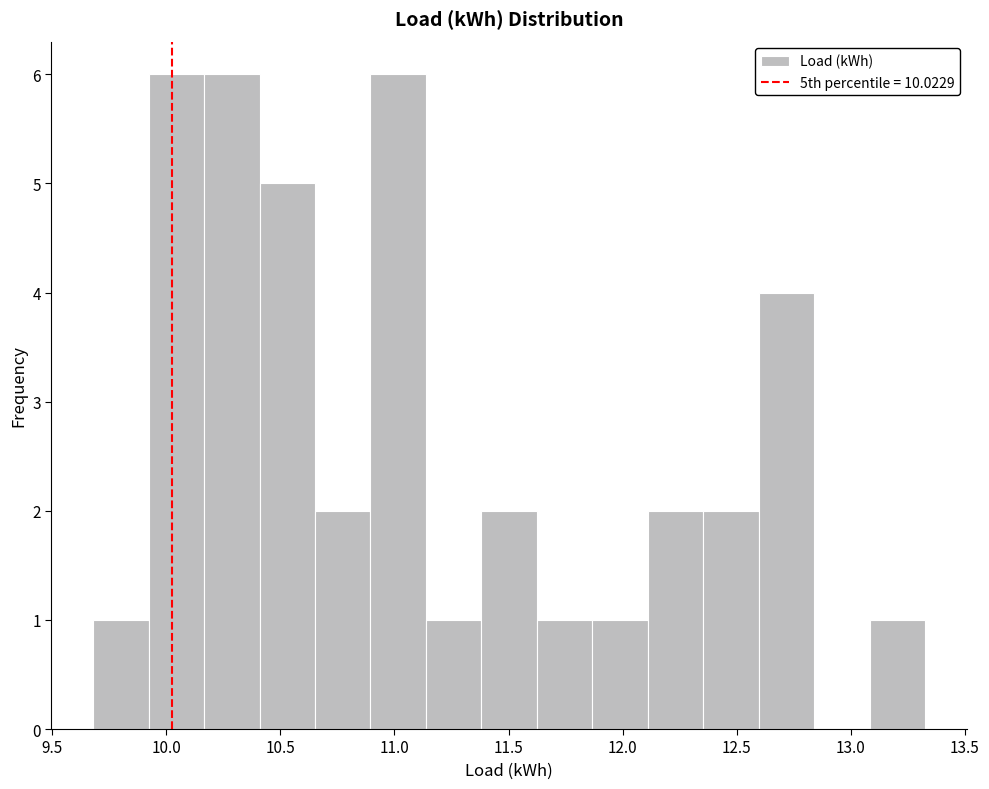

Reading left to right, transcribe this chart: for each bar, give the range it covers on the x-axis and its height. Neither the bar edges nor the heights are printed on the chart, so give them approximately, as read against the axes.

9.70 to 9.90: 1
9.90 to 10.15: 6
10.15 to 10.40: 6
10.40 to 10.65: 5
10.65 to 10.90: 2
10.90 to 11.15: 6
11.15 to 11.40: 1
11.40 to 11.60: 2
11.60 to 11.85: 1
11.85 to 12.10: 1
12.10 to 12.35: 2
12.35 to 12.60: 2
12.60 to 12.85: 4
12.85 to 13.10: 0
13.10 to 13.35: 1